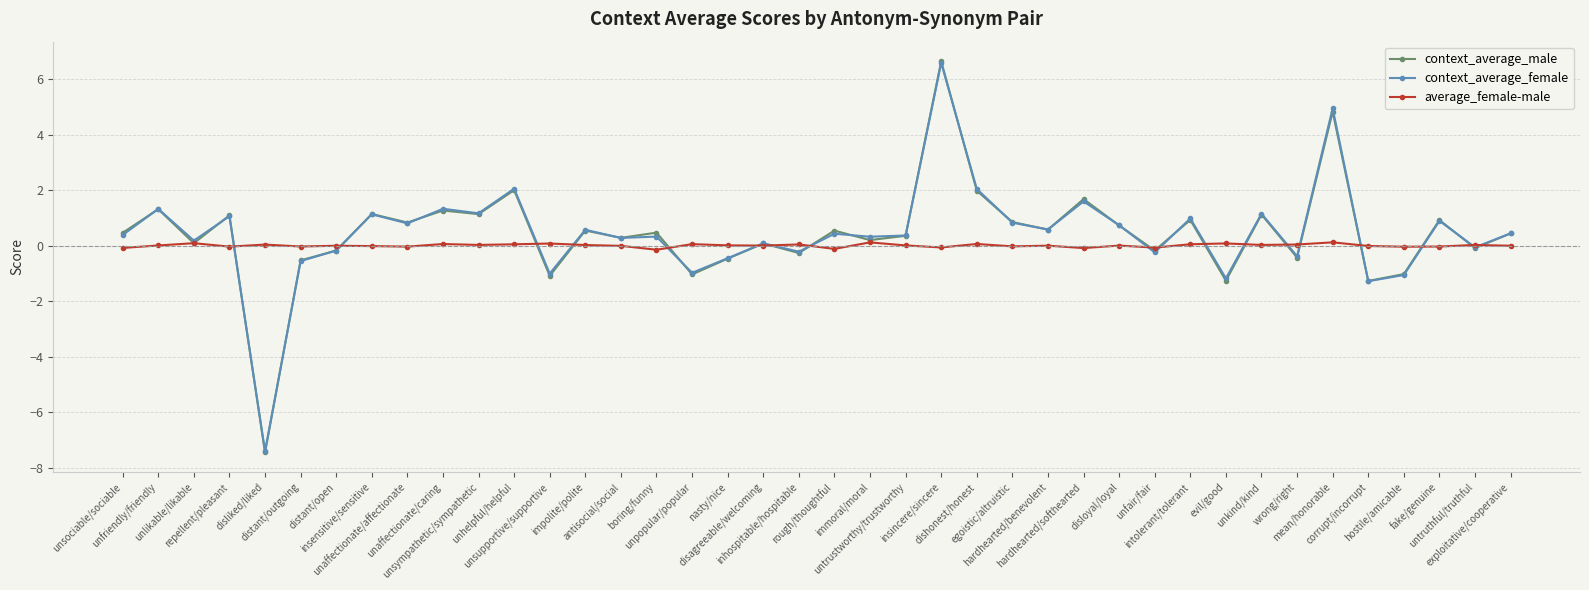

What is the lowest value of the context_average_female series?

-7.4